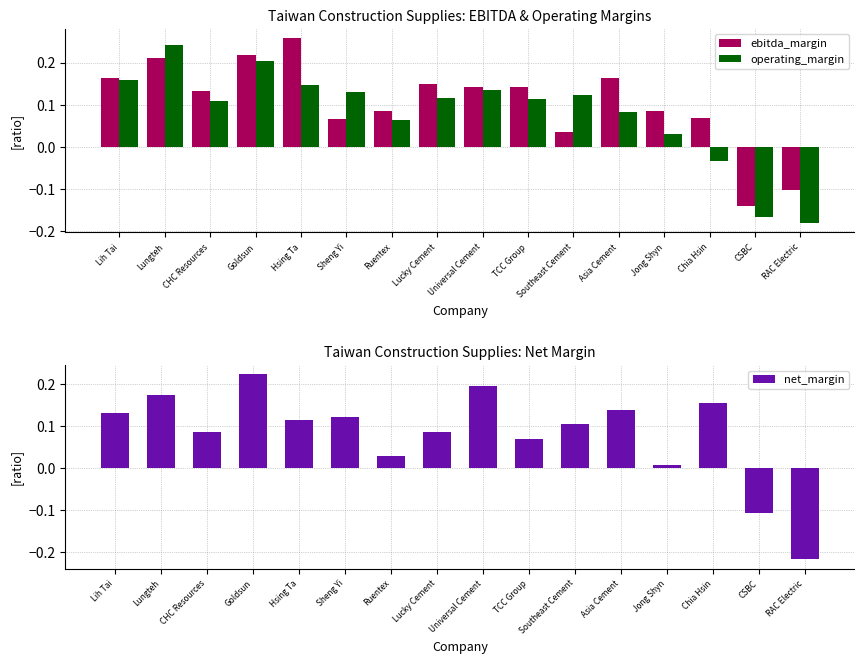

How many values in the operating_margin series are below 0?

3